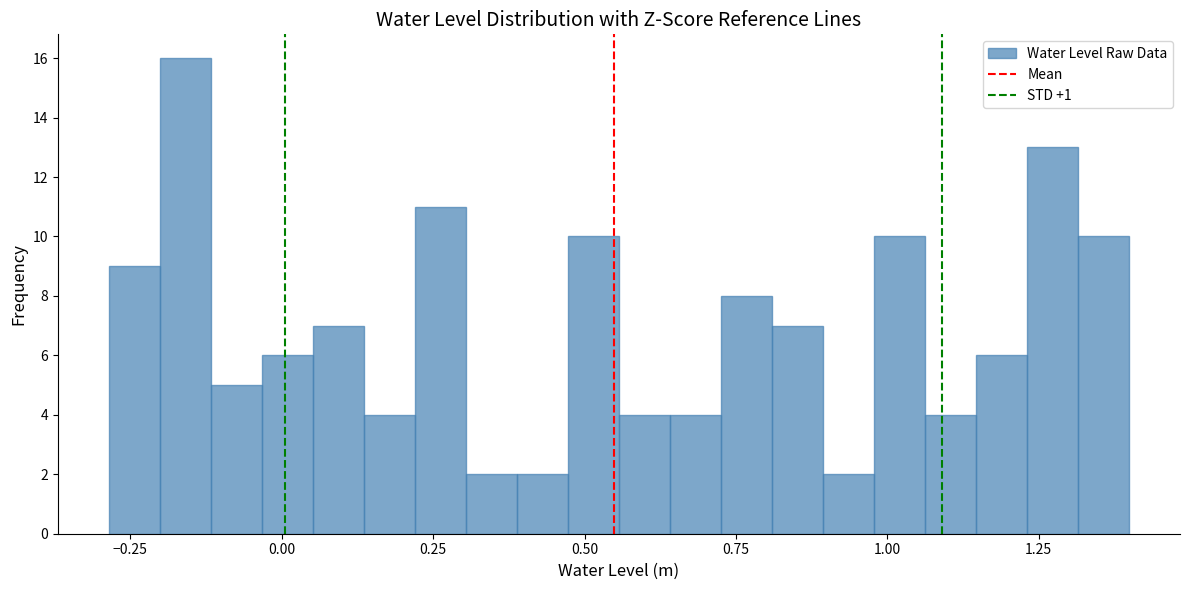

Read against the x-axis, roughly where is the centre of the tallest bar?

-0.15